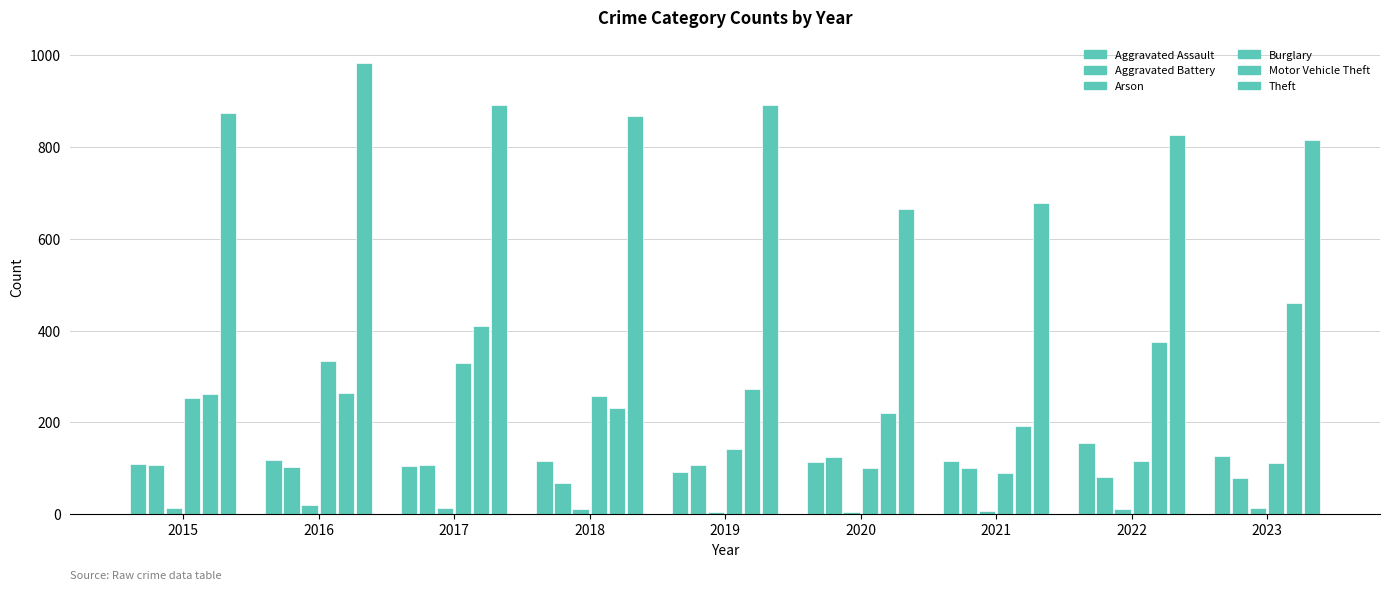

How many bars are there in total?

54